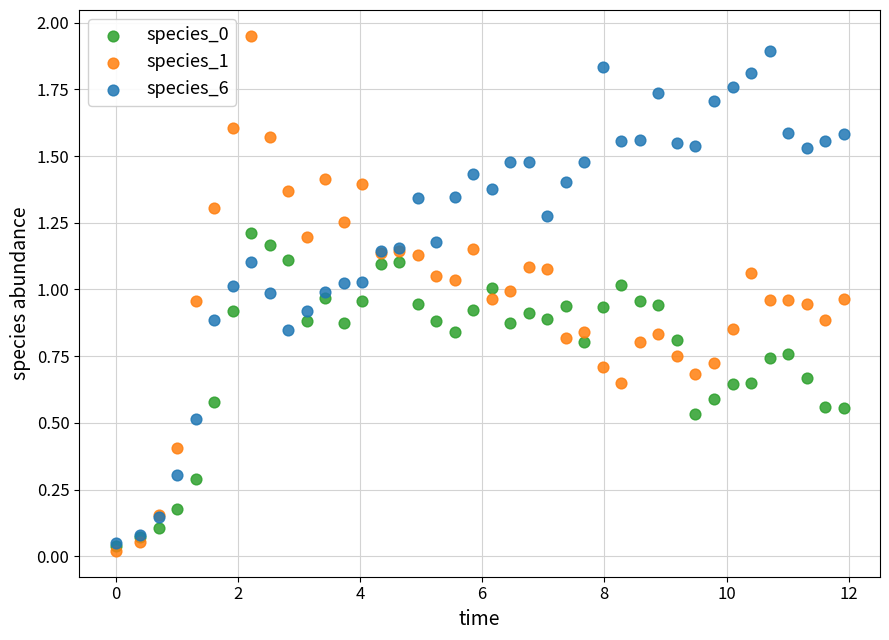

Which series contains the lowest Y value?

species_1